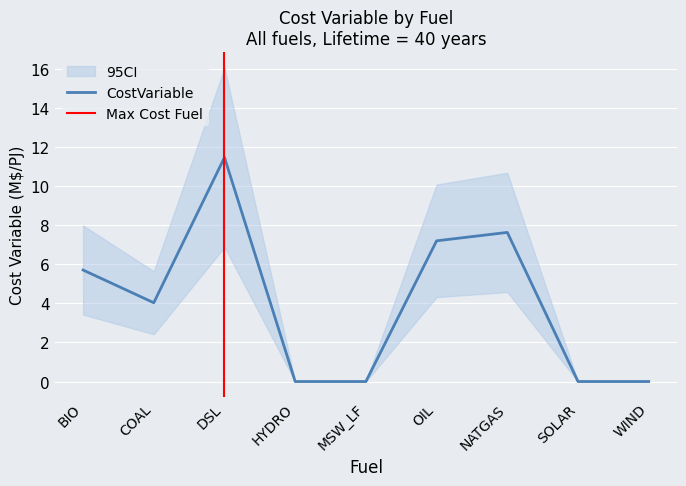

Which has a higher value, MSW_LF or WIND?

MSW_LF